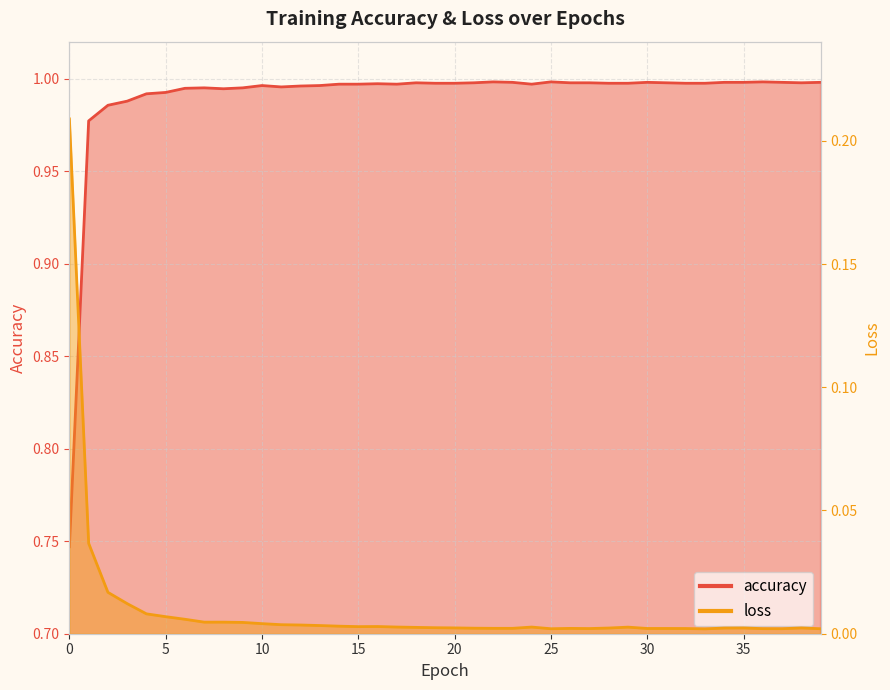

Rank the series at 7 from highest to lowest value.

accuracy, loss